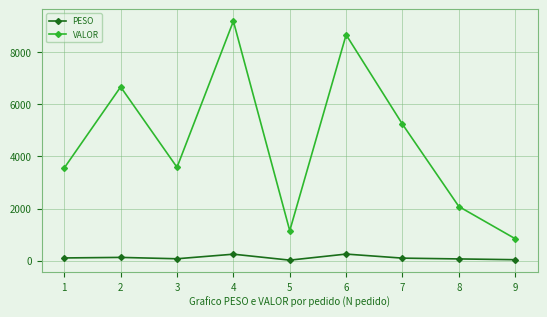

How many data points in PESO are less than 96?

4